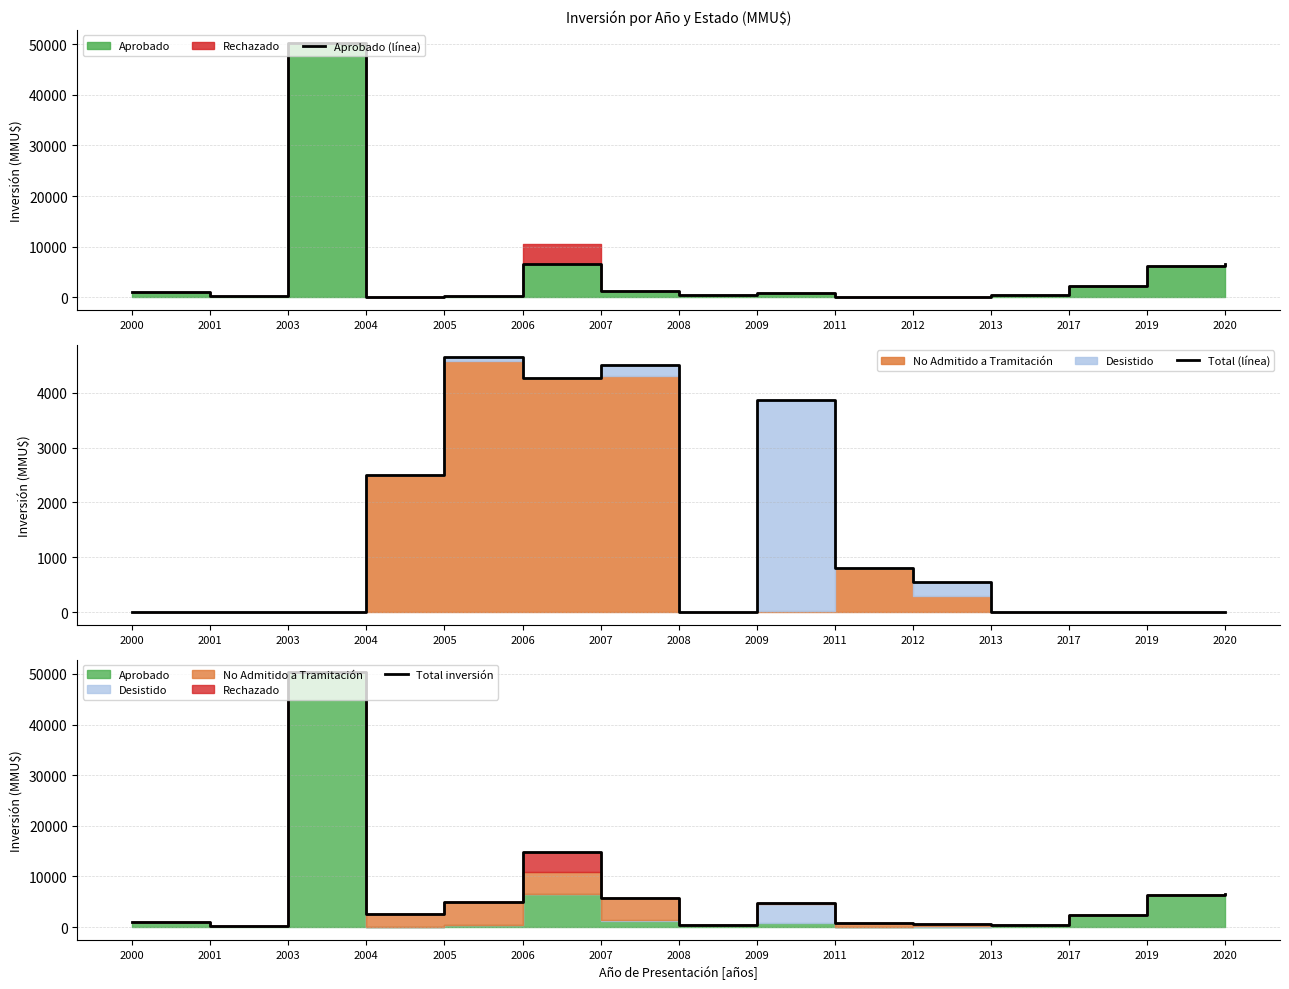

What is the difference between the highest and lowest values at 2007?

4510